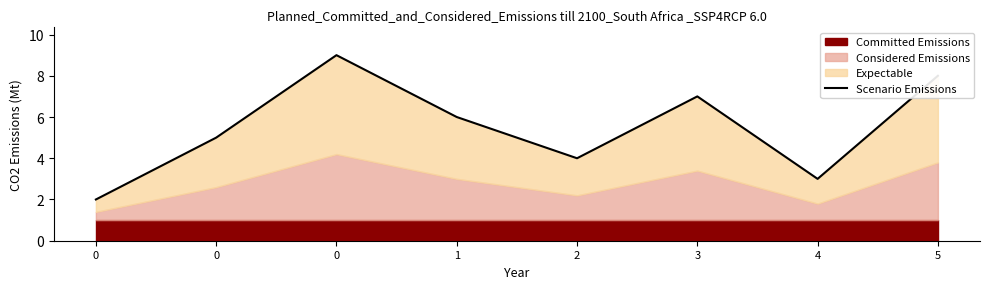

Reading left to right, what are all the values shown in this chart?

2	5	9	6	4	7	3	8